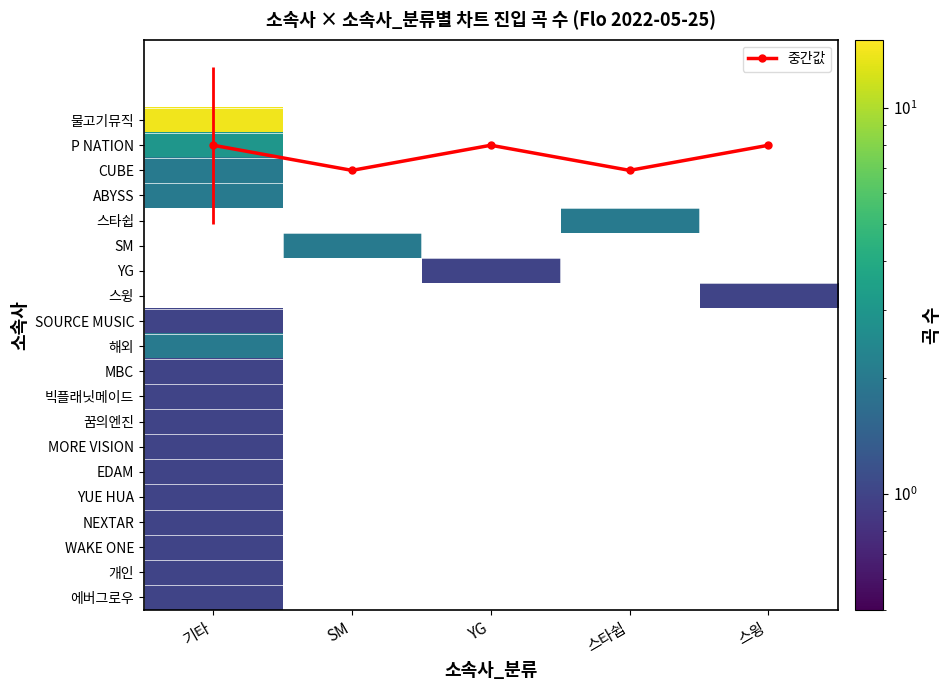

Which series has the largest range (max minus min)?

중간값